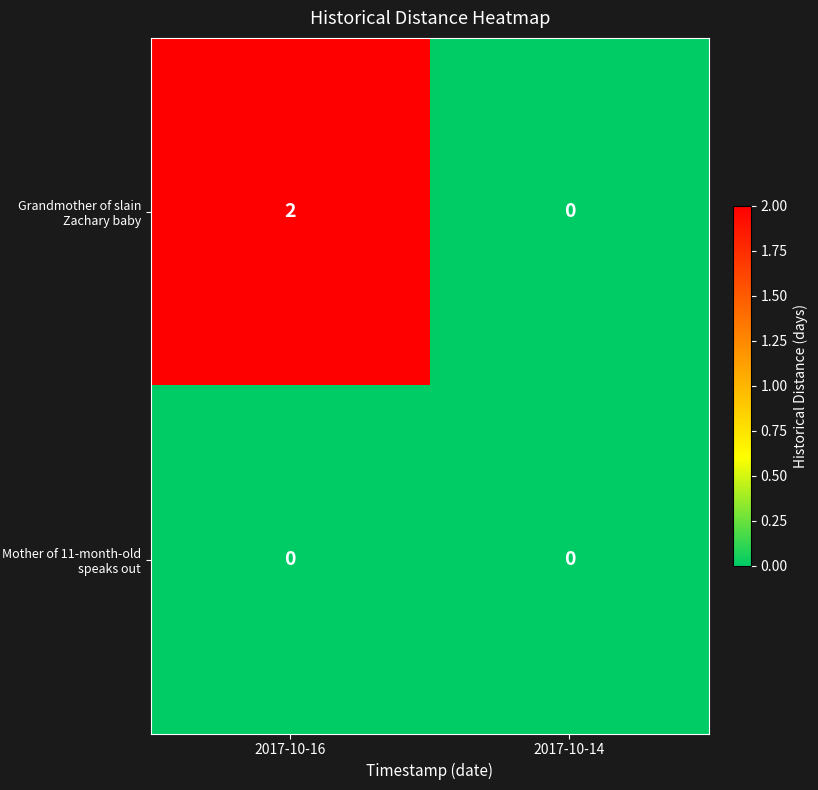

Which category has the highest value across all series?

2017-10-16